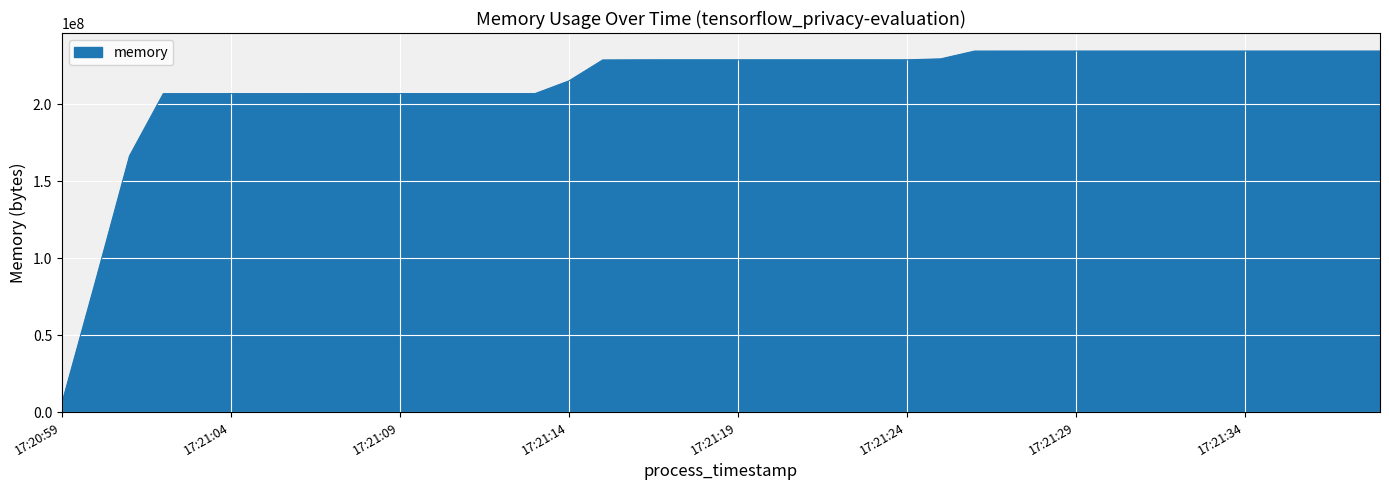

What is the greatest value displayed?

234549248